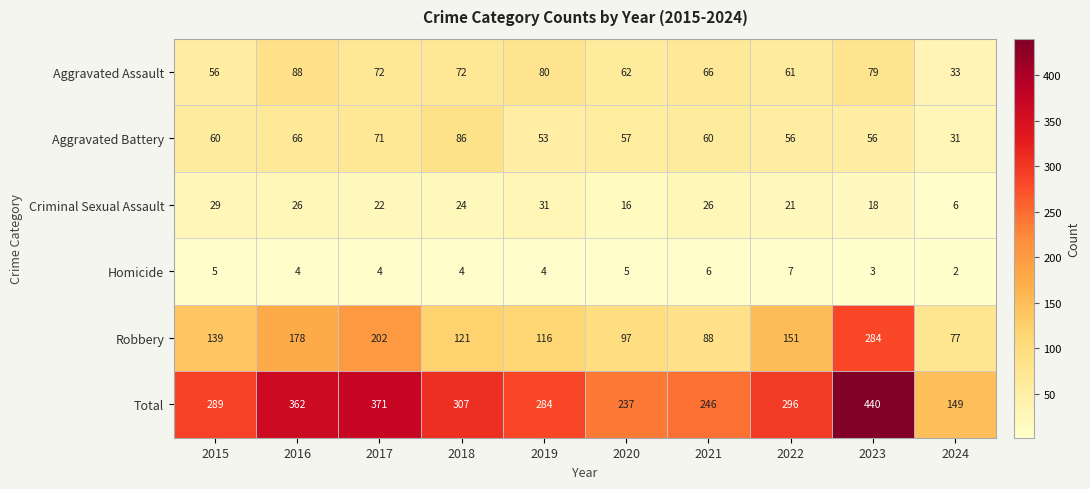

What is the sum of the Criminal Sexual Assault values at 2017 and 2020?

38